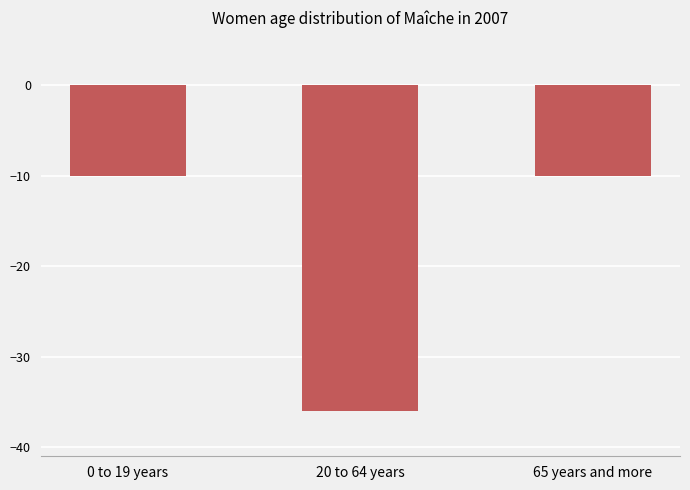

What is the difference between the values at 65 years and more and 20 to 64 years?

26